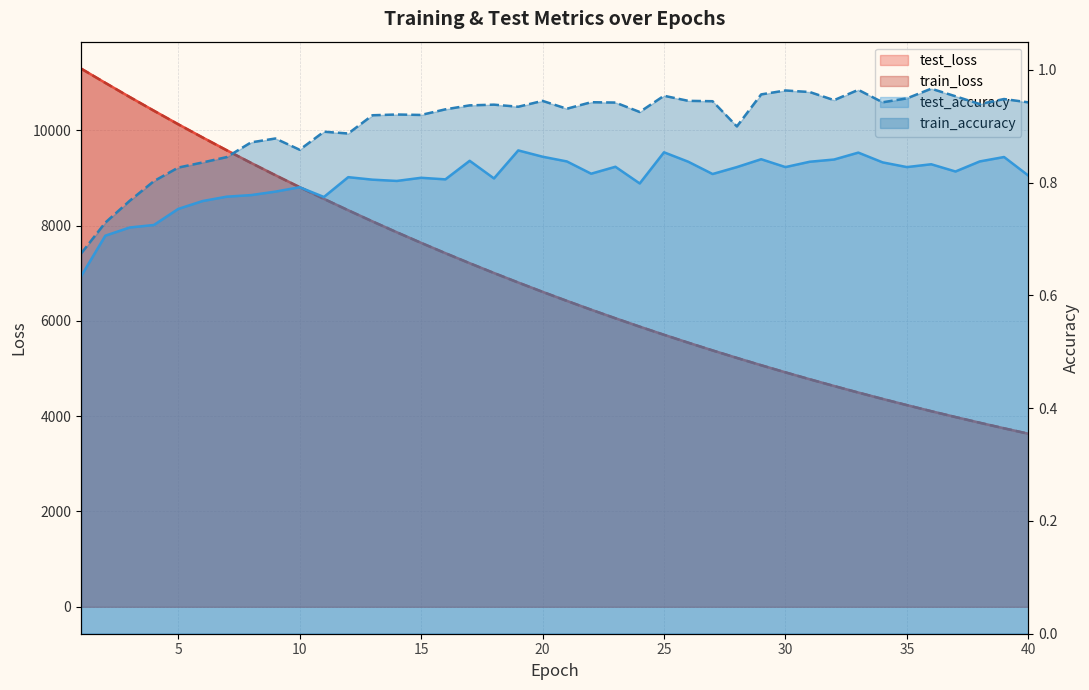

Between 15 and 37, which series saw the biggest shift?

test_loss